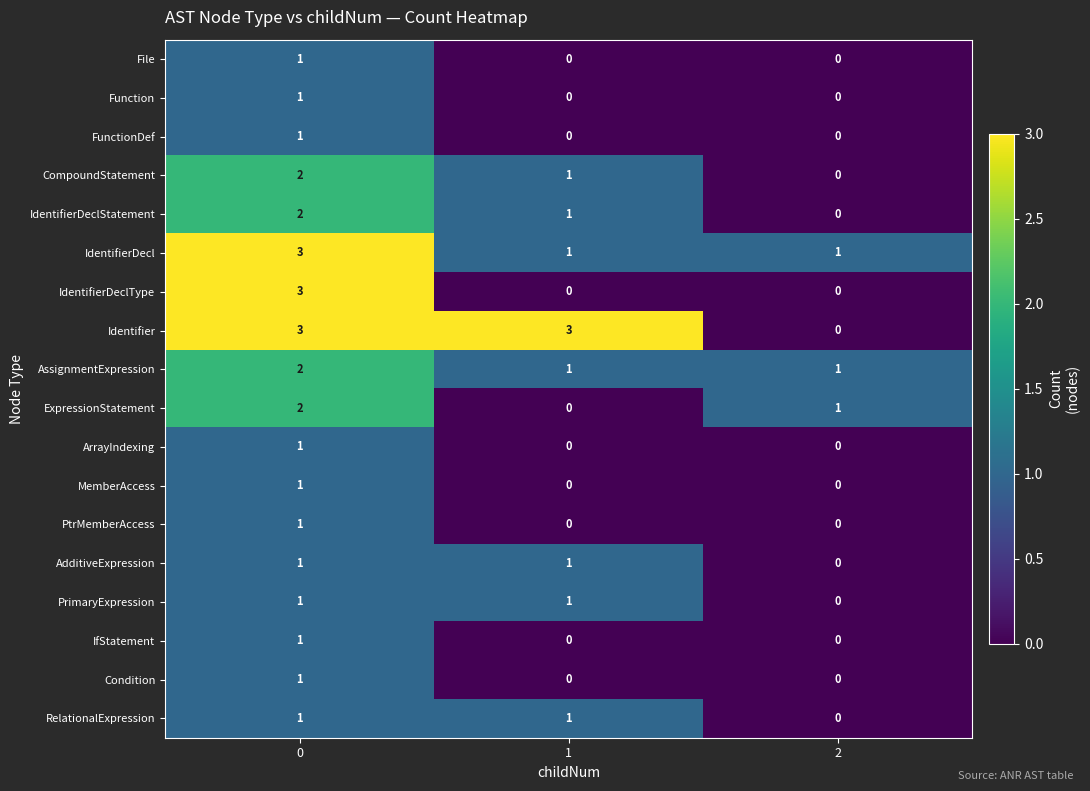

Rank the categories by IdentifierDeclStatement value from highest to lowest.

0, 1, 2